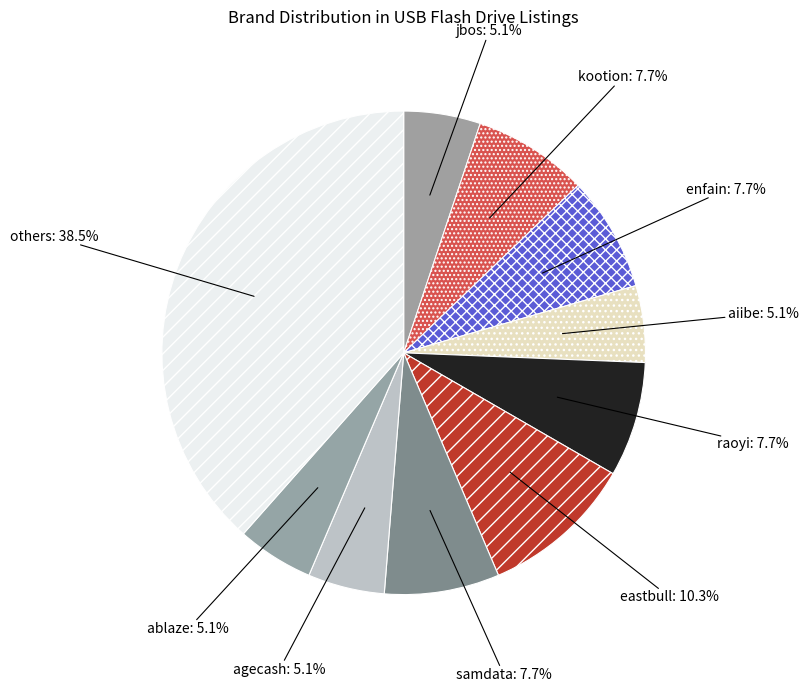

Count the number of slices in the pie.

10